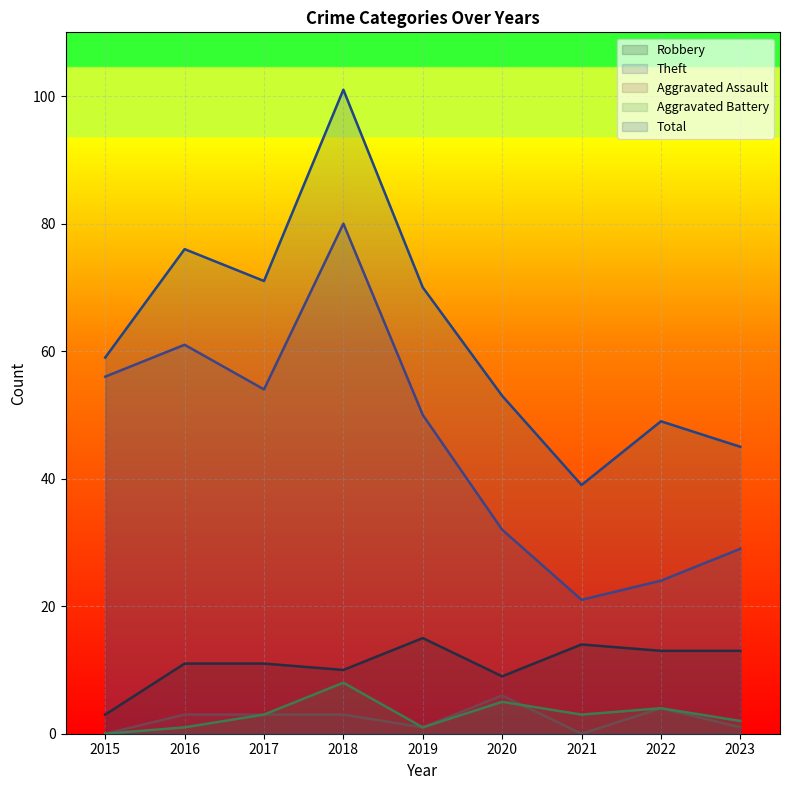

At 2022, list the series in order from smallest to largest.

Aggravated Assault, Aggravated Battery, Robbery, Theft, Total